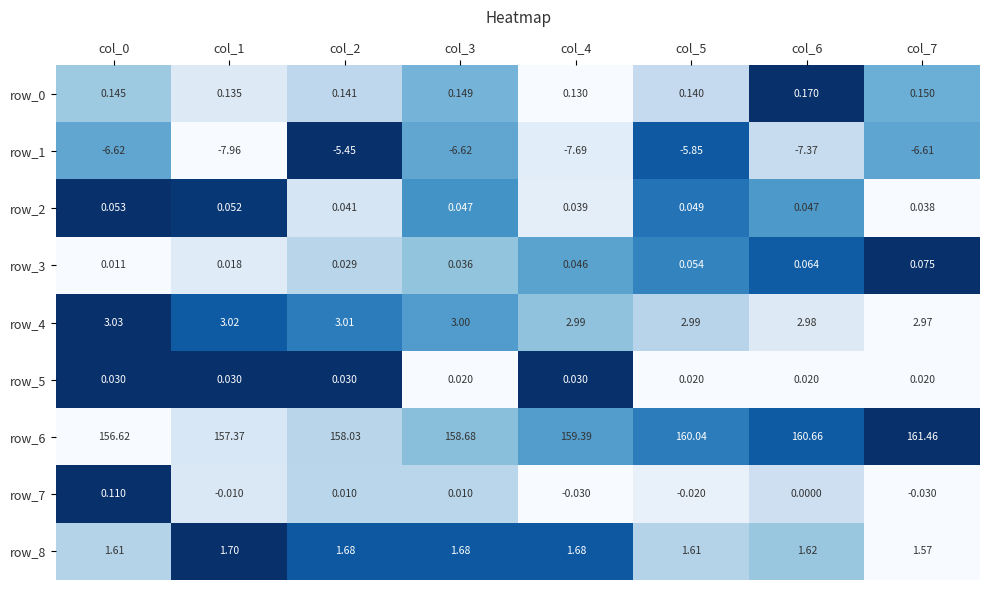

Is the value of row_7 at col_7 greater than the value of row_5 at col_0?

No